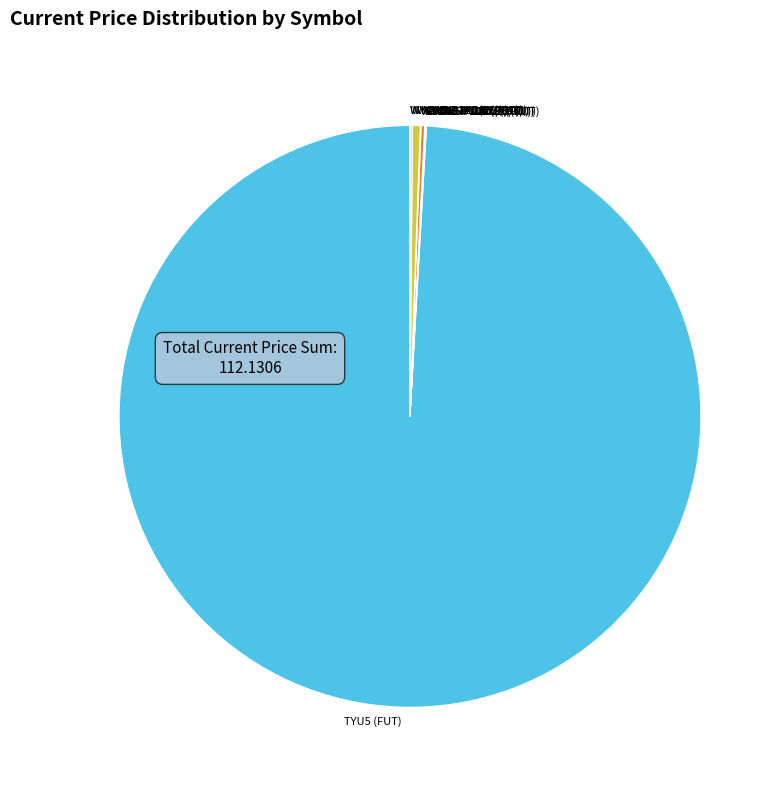

What is the majority slice?

TYU5 (FUT)